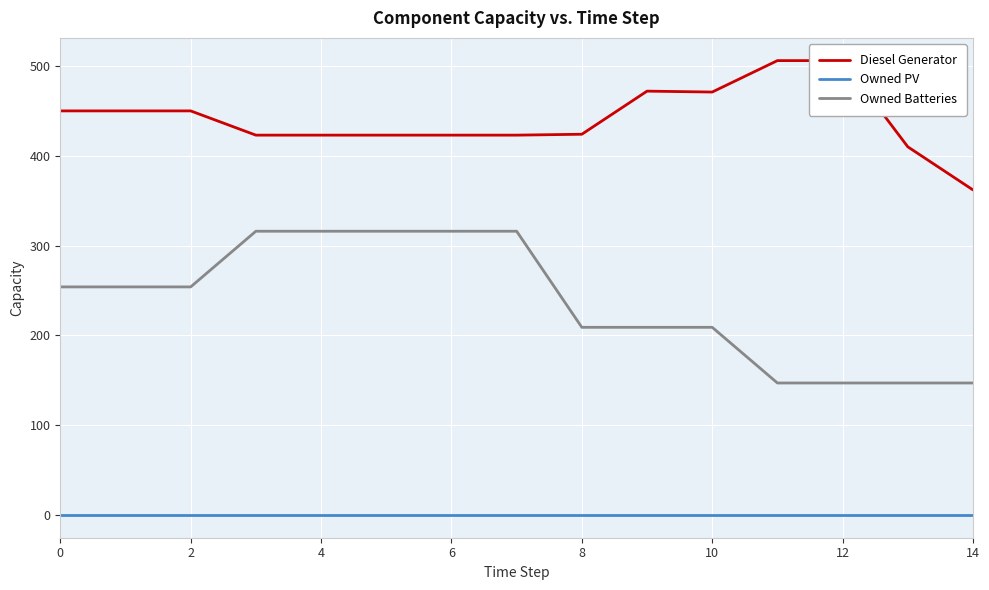

The value of Owned PV at 12 is 0. True or false?

True